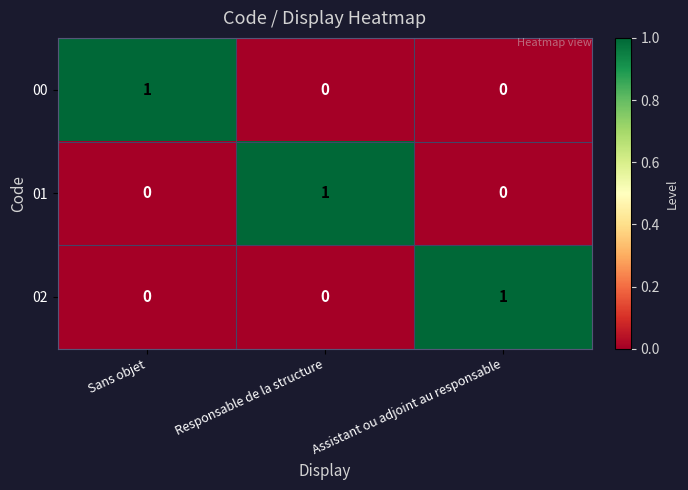

At how many categories does at least one series exceed 0?

3